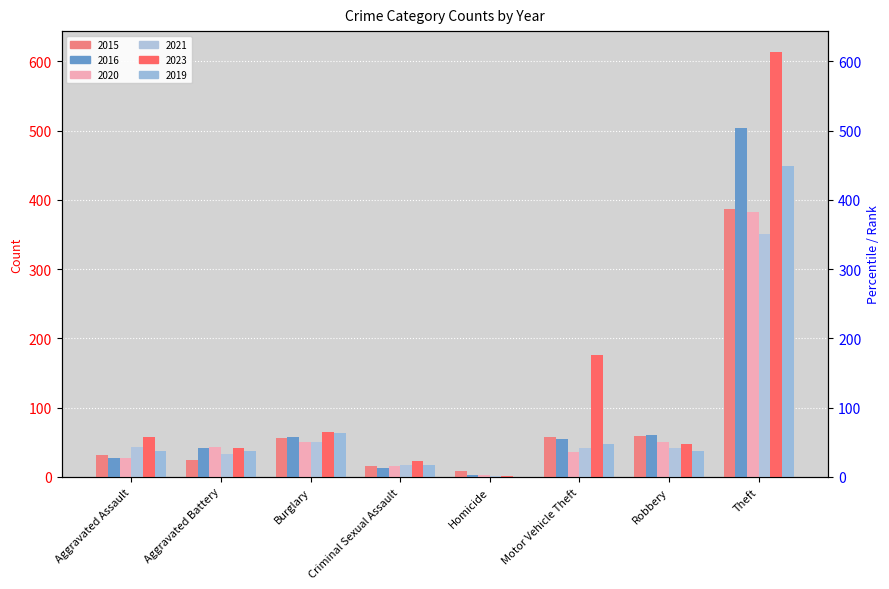

Between Theft and Motor Vehicle Theft, which is larger?

Theft